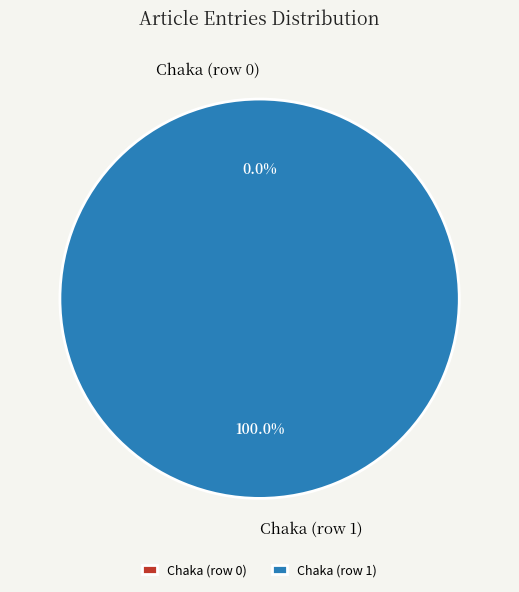

The Chaka (row 1) slice represents 99% of the pie. True or false?

False